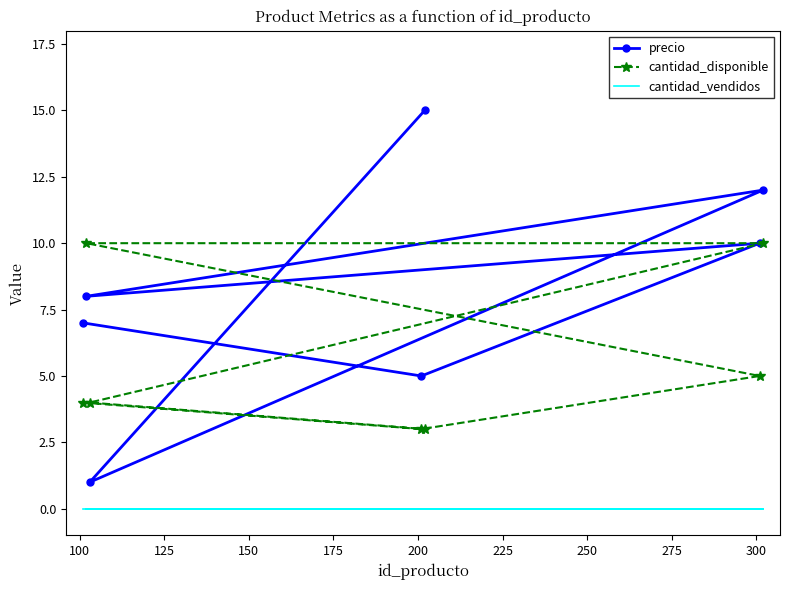

Is this an area chart (filled region under the line)?

No